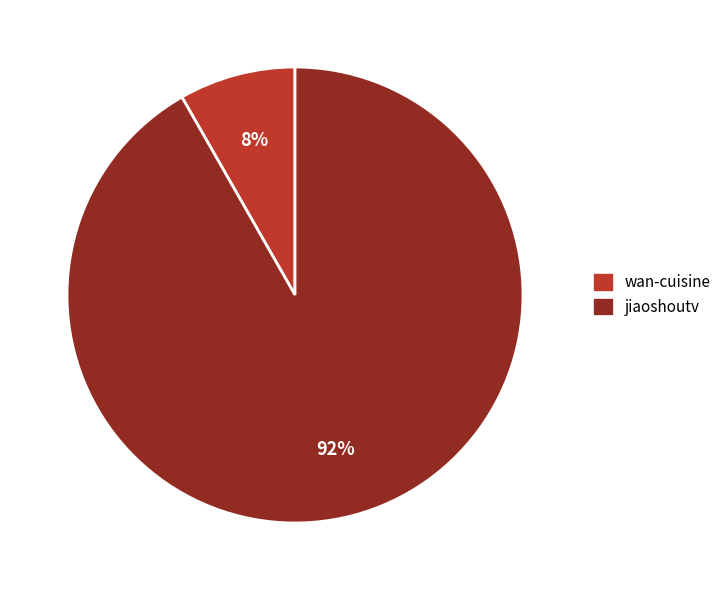

What percentage is the jiaoshoutv slice, to the nearest percent?

92%